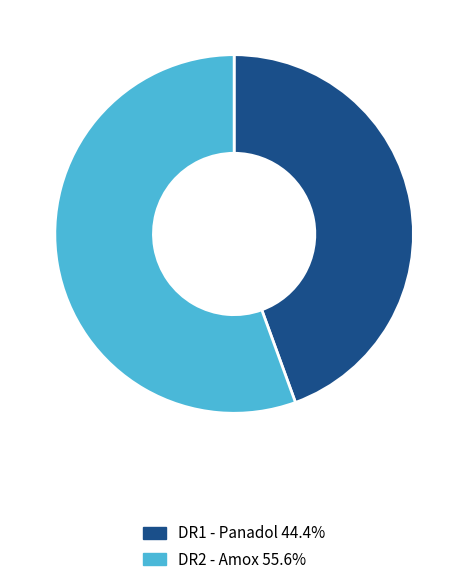

Rank the categories by value from lowest to highest.

DR1 - Panadol, DR2 - Amox